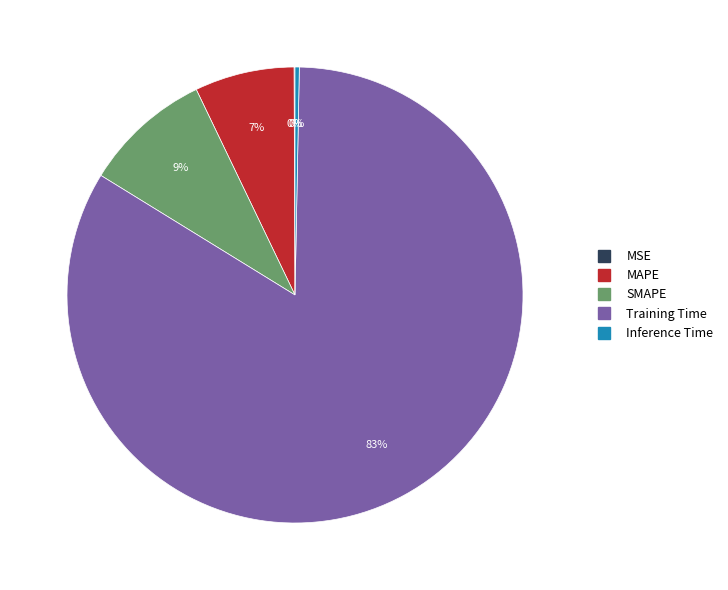

What percentage is the MAPE slice, to the nearest percent?

7%